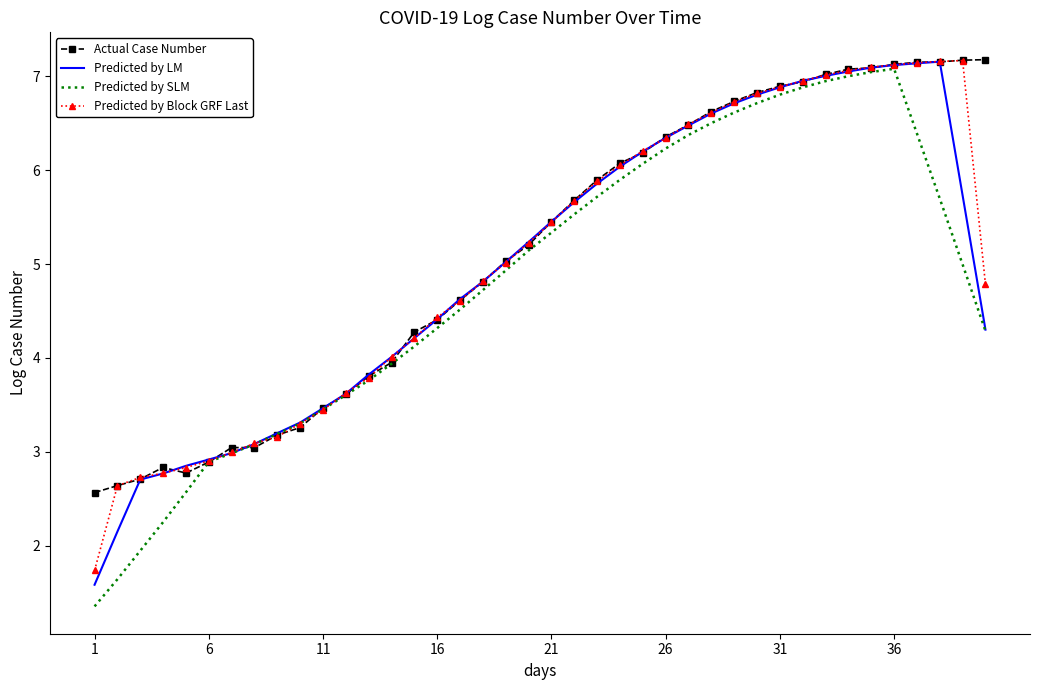

What is the lowest value of the Actual Case Number series?

2.6